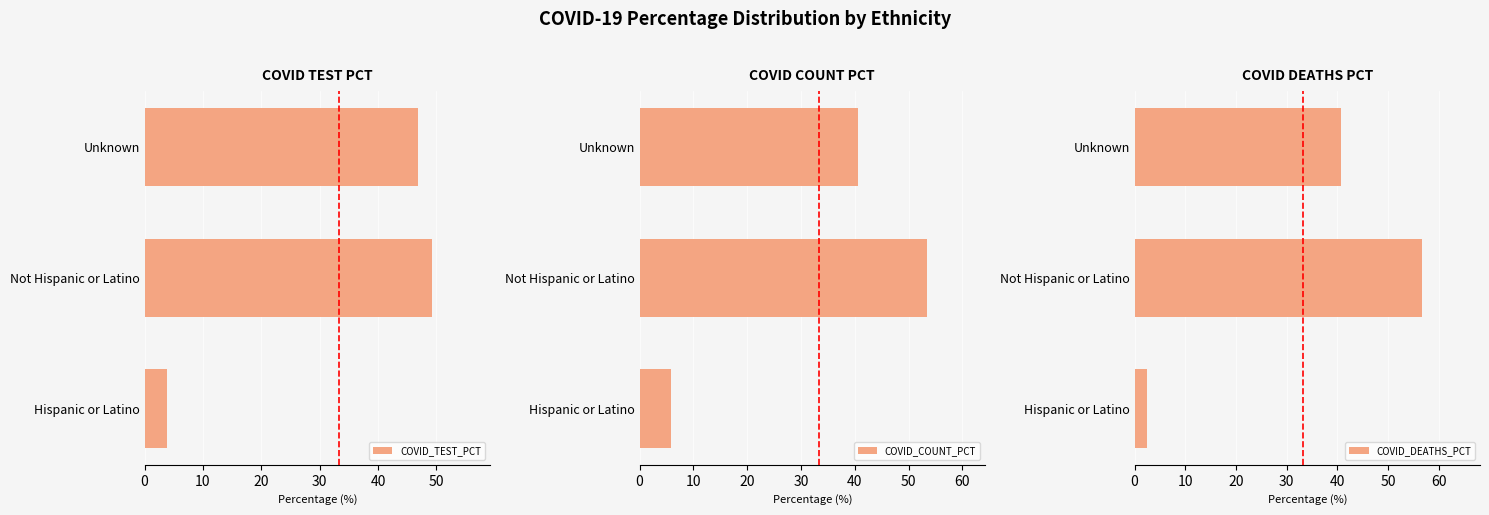

What is the approximate value of COVID_TEST_PCT at Not Hispanic or Latino?

49.3